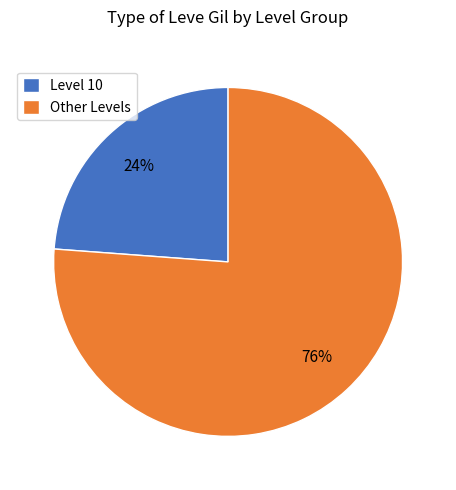

To the nearest percent, what is the difference between the Other Levels and Level 10 slice percentages?

52%